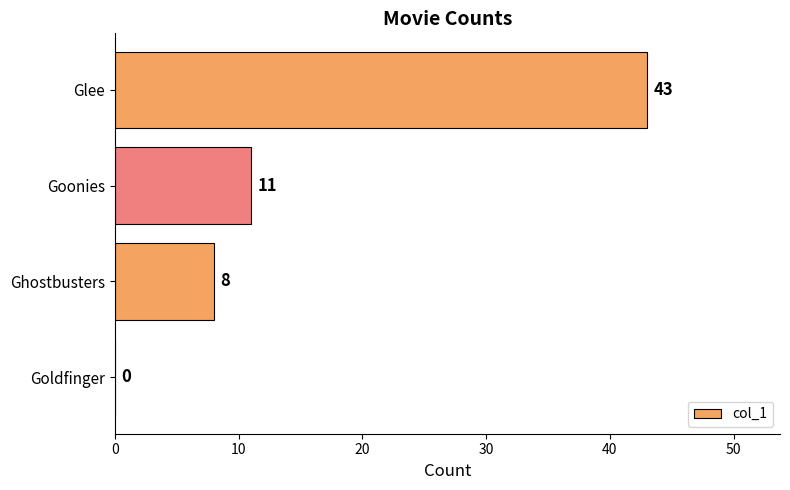

What is the average value?

16